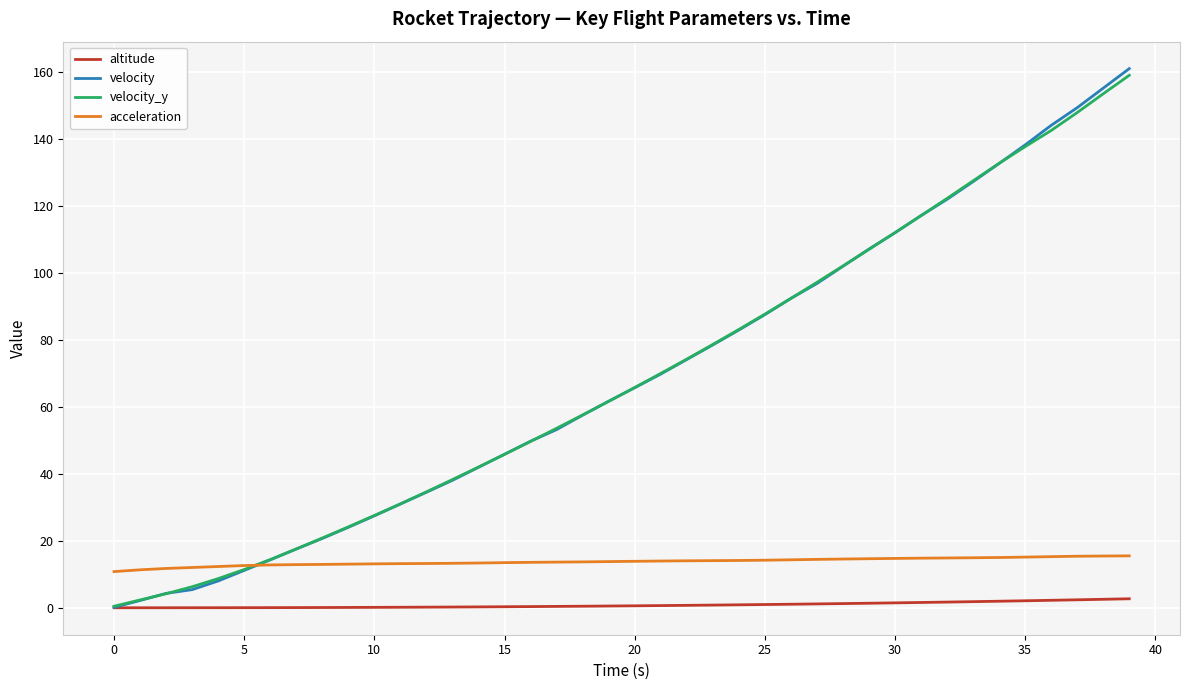

Which series has the widest spread of values?

velocity